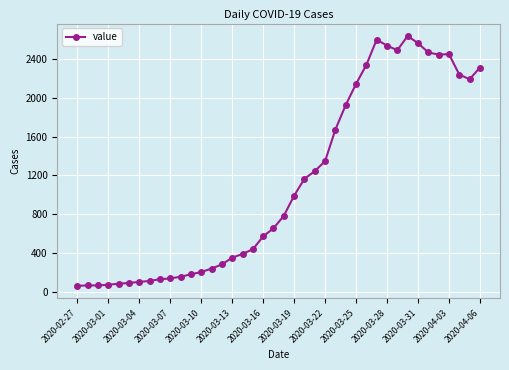

What is the difference between the maximum and minimum values?

2578